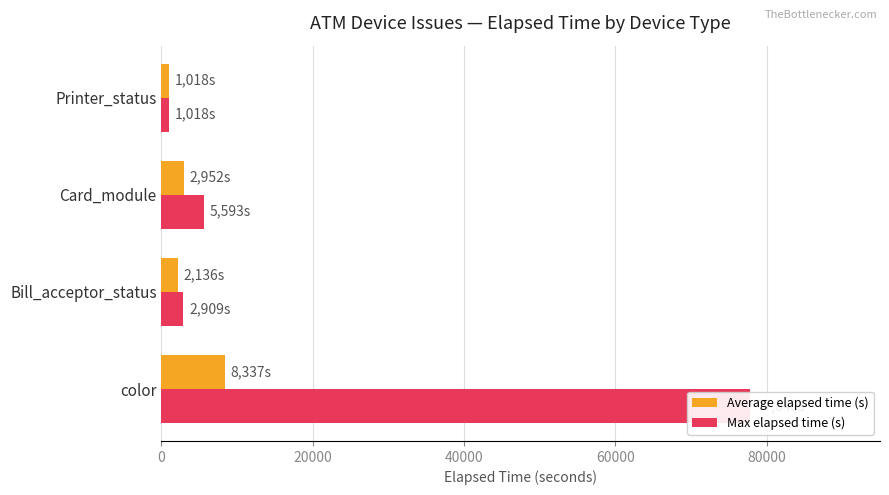

The value of Max elapsed time (s) at Bill_acceptor_status is 4495.1. True or false?

False